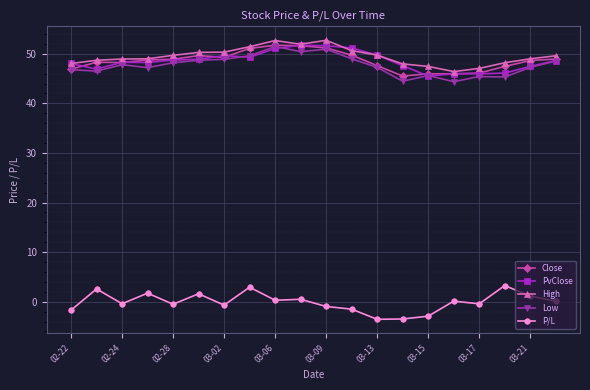

Count the number of categories in the chart.

20